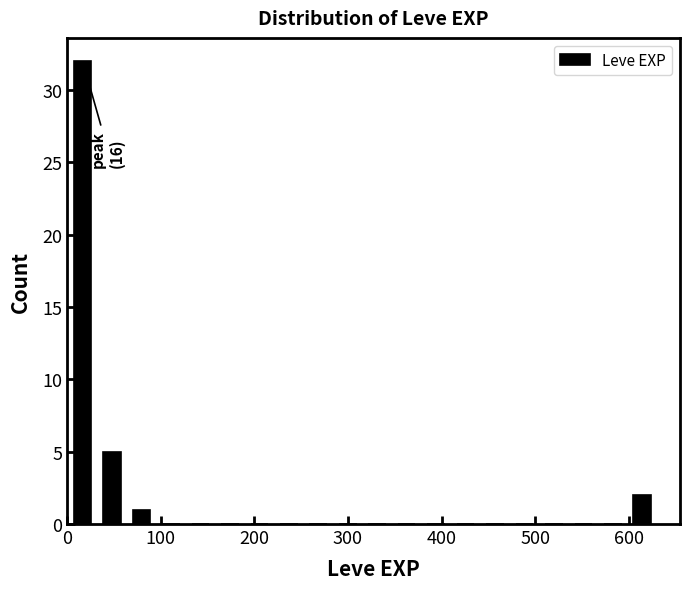

Around what value on the x-axis is the tallest bar? Give the approximate position of its centre, as read against the axis.

20